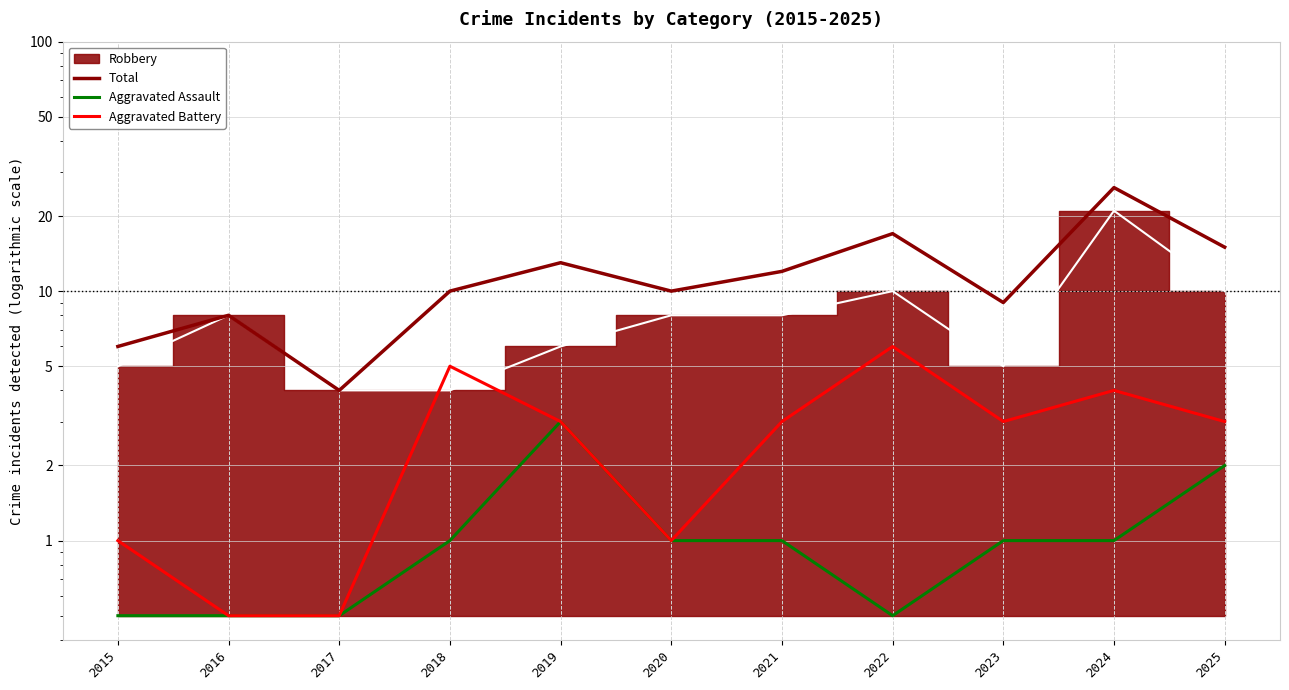

What is the minimum value for Total?

4.0